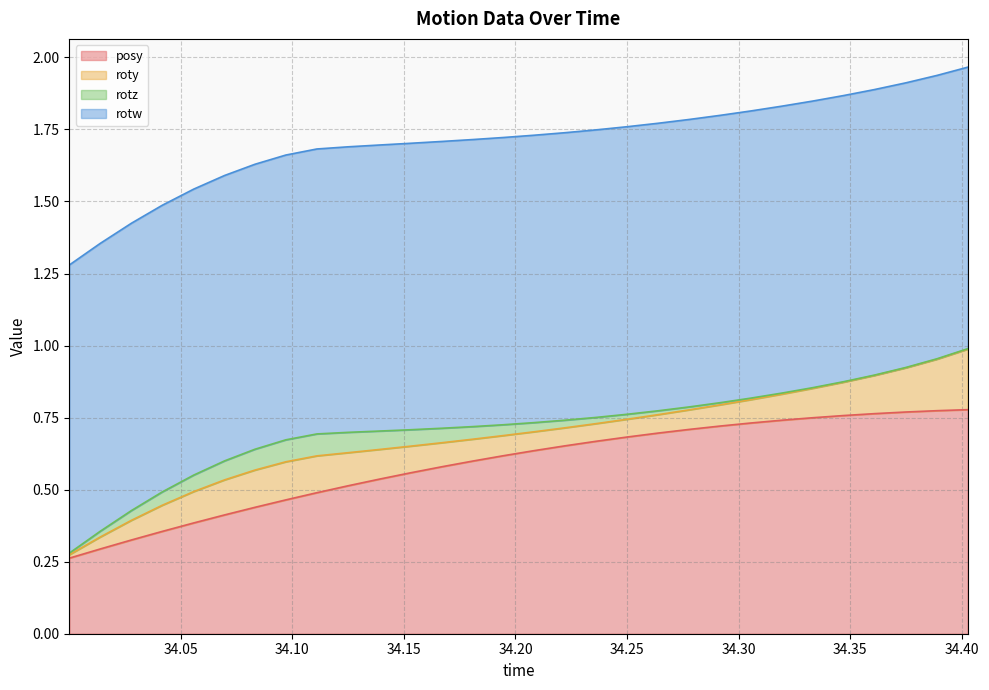

What position from the left is 34.04175?

4